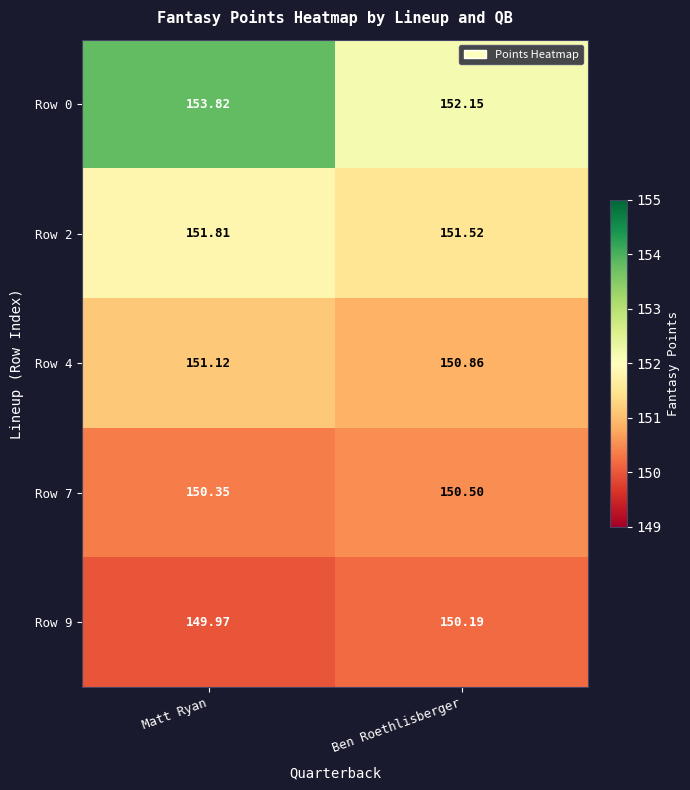

Rank the categories by Row 4 value from lowest to highest.

Ben Roethlisberger, Matt Ryan